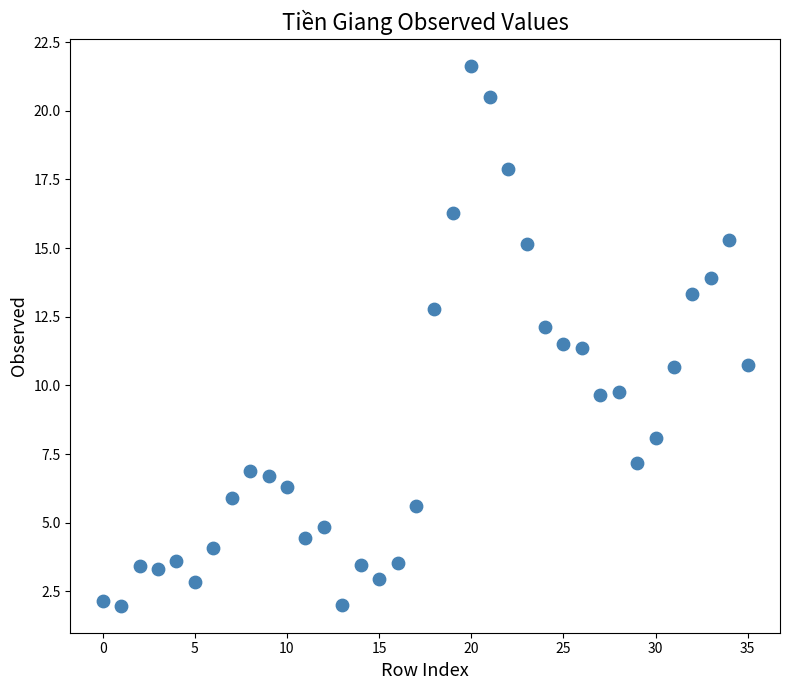

What is the range of Y values (max minus min)?

19.7